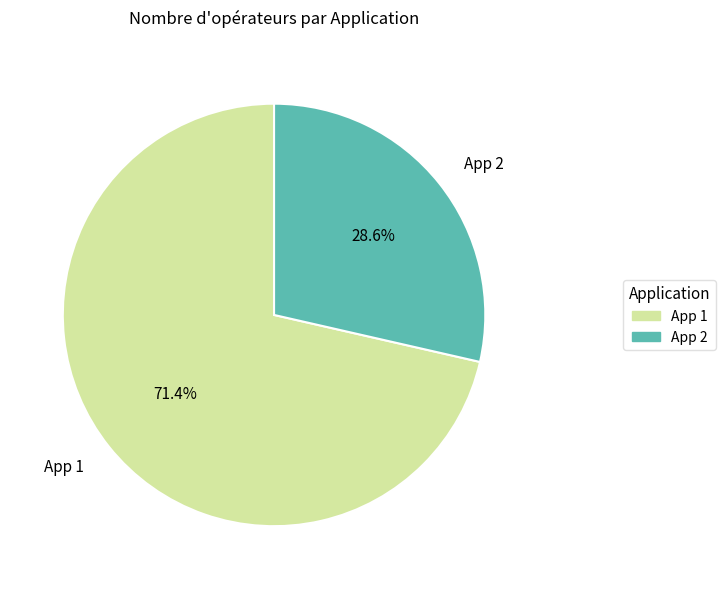

Which category has the smallest portion of the pie?

App 2